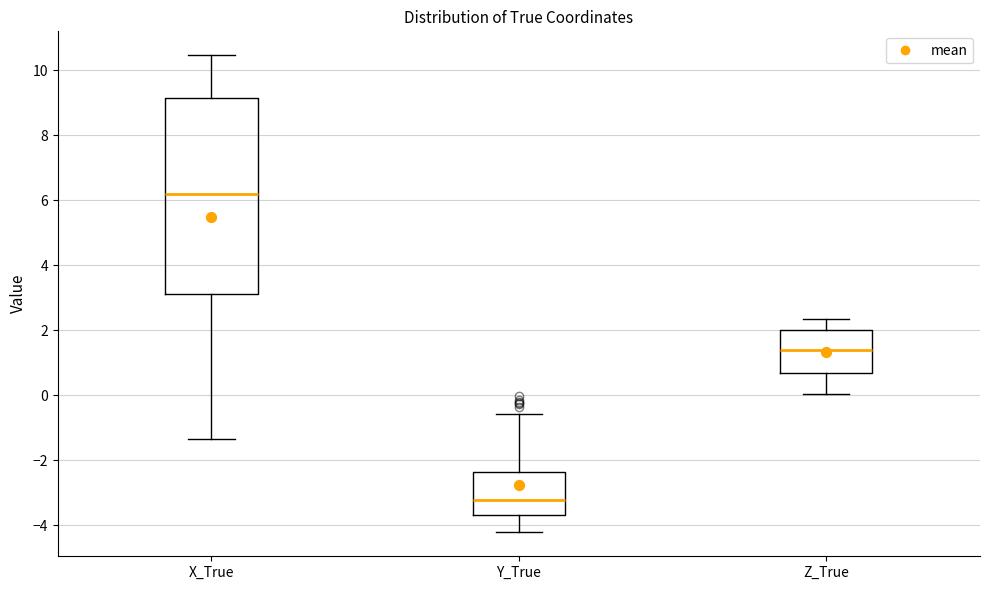

Which box has the lowest median line?

Y_True